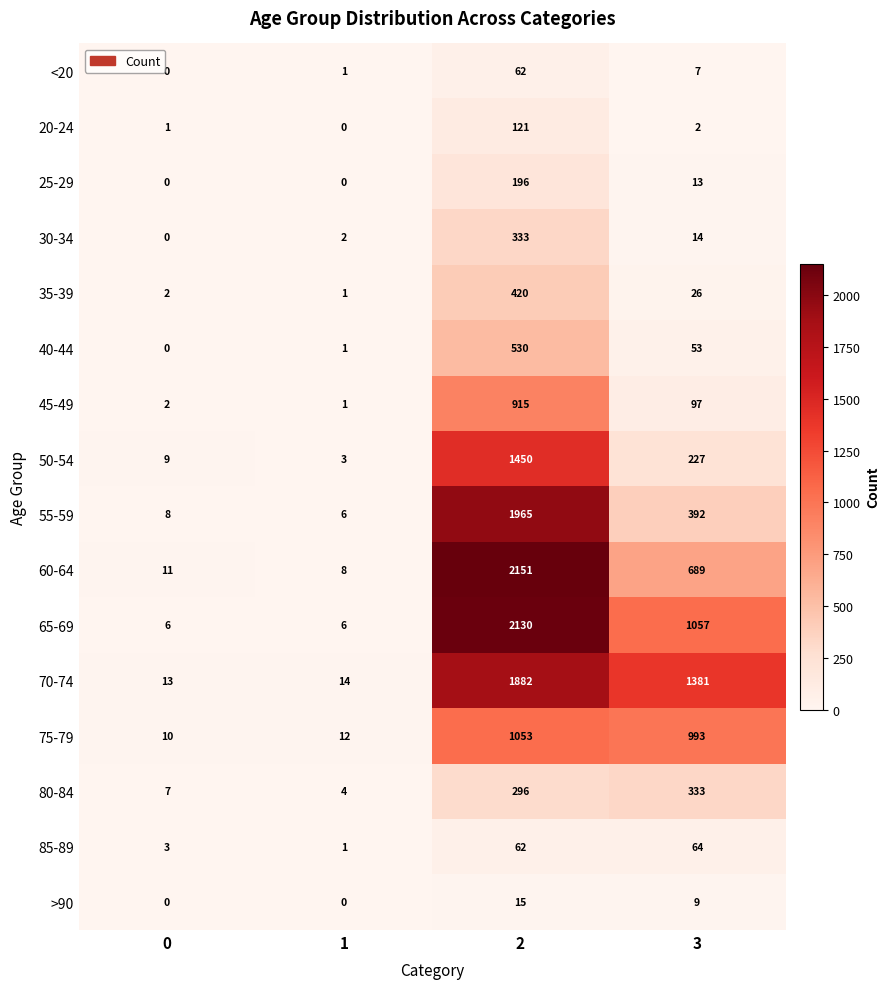

What is the maximum value shown in the chart?

2151